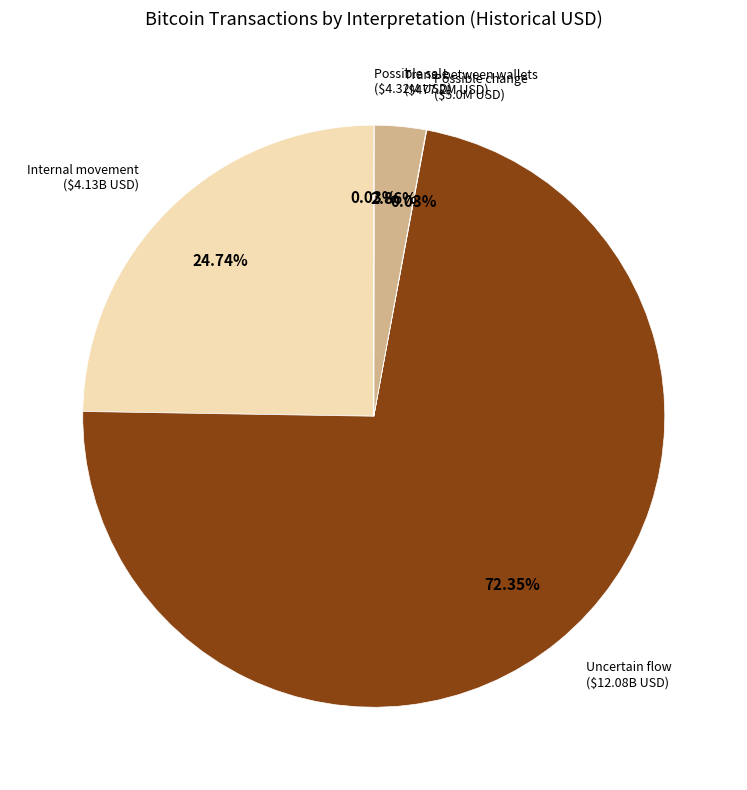

What is the largest slice in the pie chart?

Uncertain flow